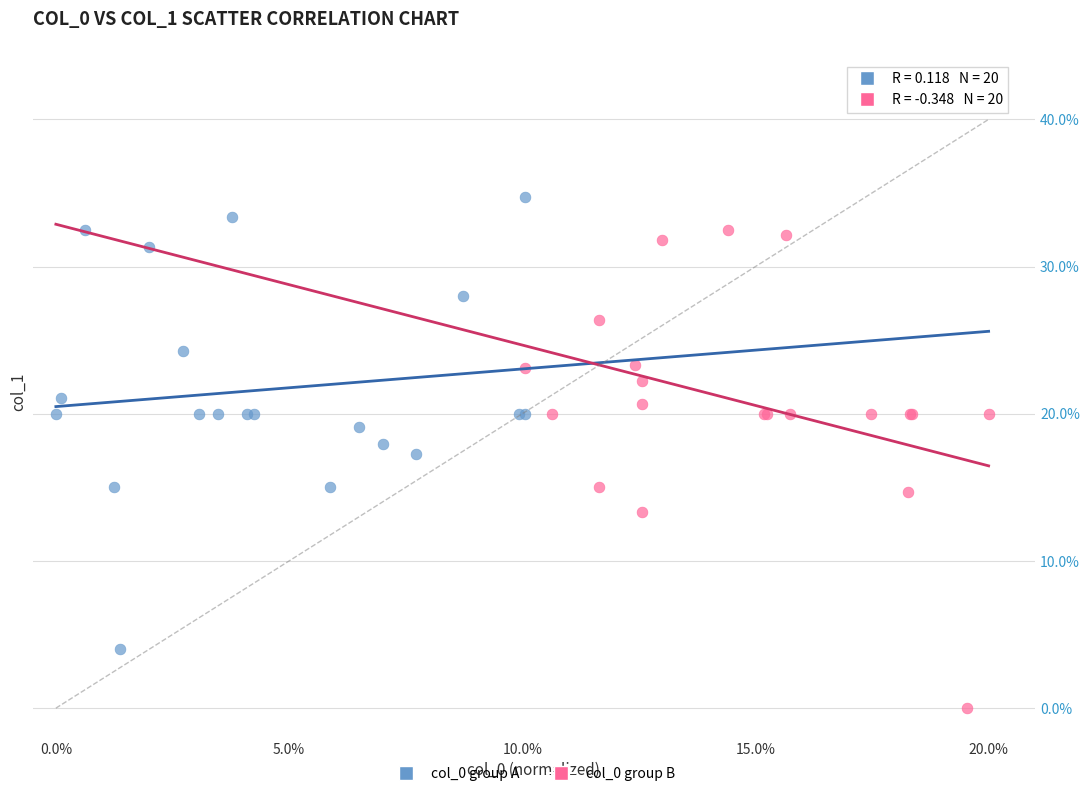

What are all the series names shown in the legend?

col_0 group A, col_0 group B